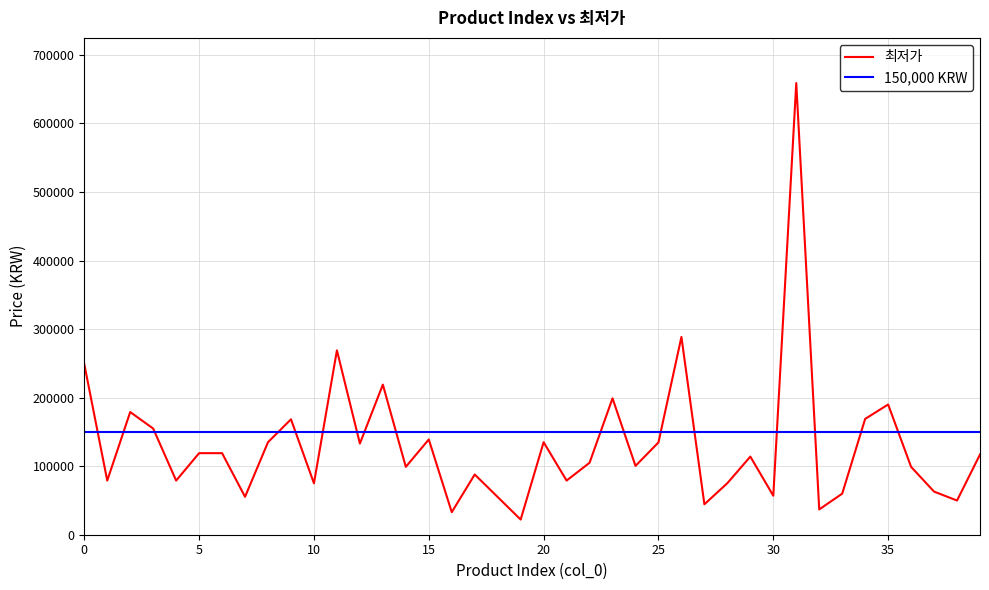

What is the sum of all values?

5245230